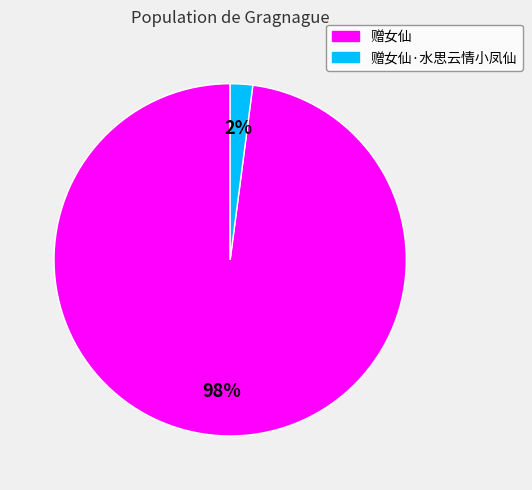

Does any single category account for the majority?

Yes